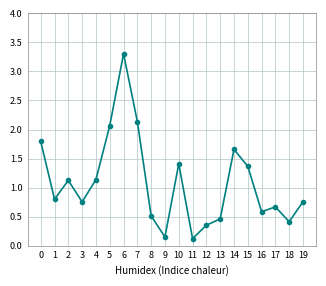

What is the approximate value at 5?

2.1